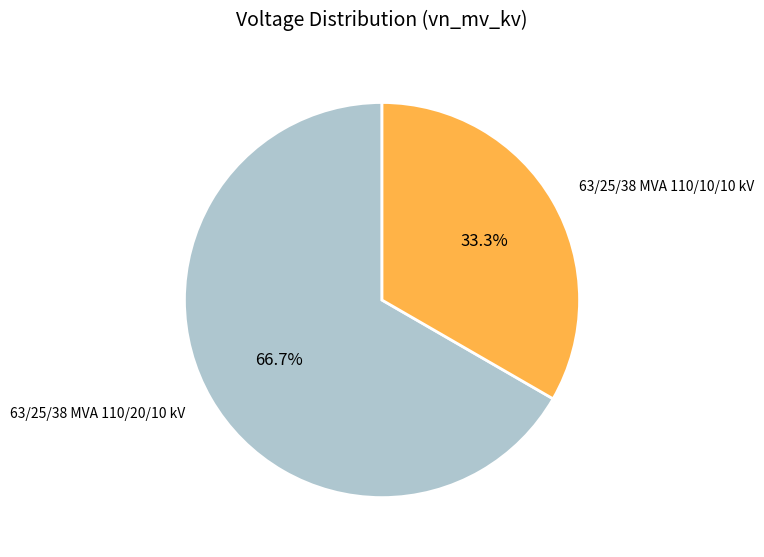

What is the total percentage of 63/25/38 MVA 110/10/10 kV and 63/25/38 MVA 110/20/10 kV?

100.0%